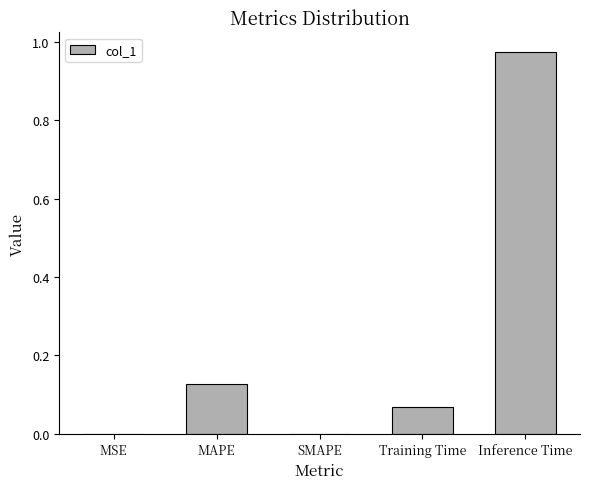

What is the average value?

0.2